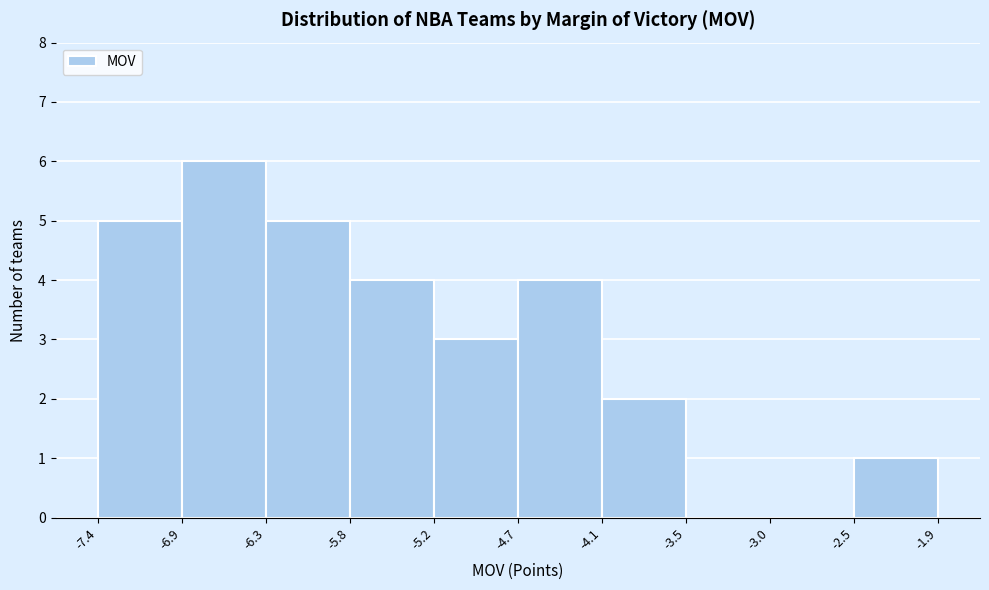

Reading left to right, list every bar in this chart as the range it spans on the x-axis followed by its height. The values are not printed on the chart, so give them approximately, as read against the axis.

-7.4 to -6.9: 5
-6.9 to -6.3: 6
-6.3 to -5.8: 5
-5.8 to -5.2: 4
-5.2 to -4.7: 3
-4.7 to -4.1: 4
-4.1 to -3.5: 2
-3.5 to -3.0: 0
-3.0 to -2.5: 0
-2.5 to -1.9: 1